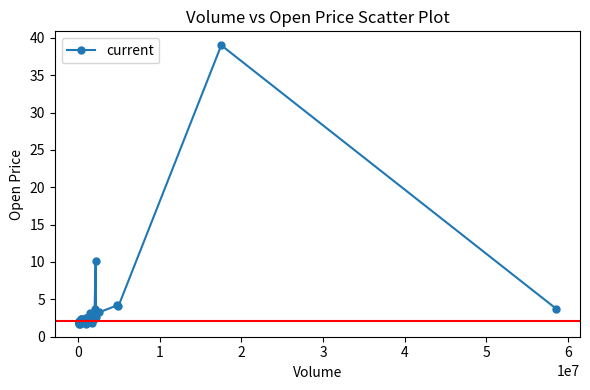

What is the sum of all values?

138.3